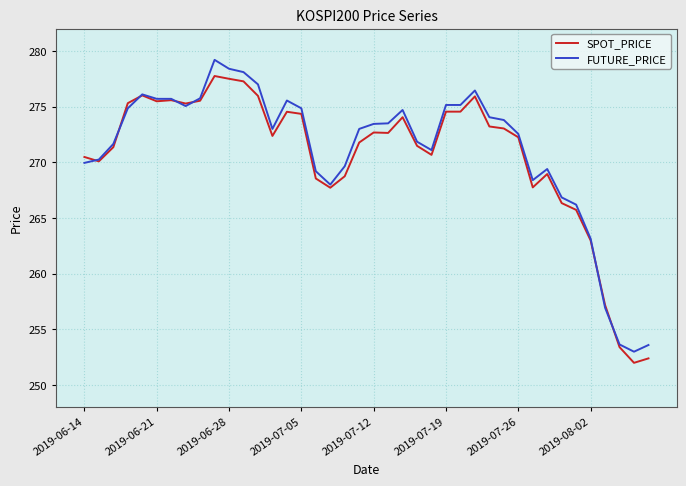

List the series in order of their peak value, lowest first.

SPOT_PRICE, FUTURE_PRICE